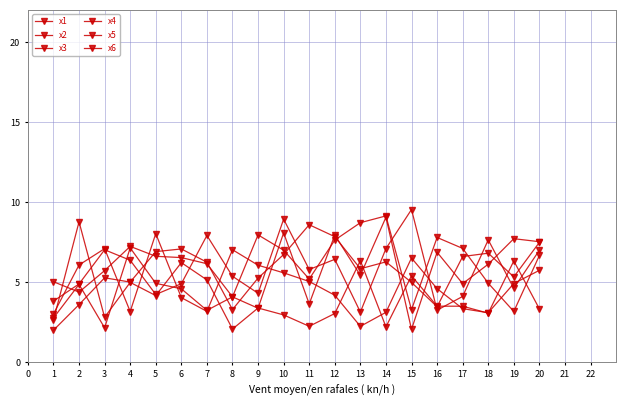

How many lines are shown in the chart?

6